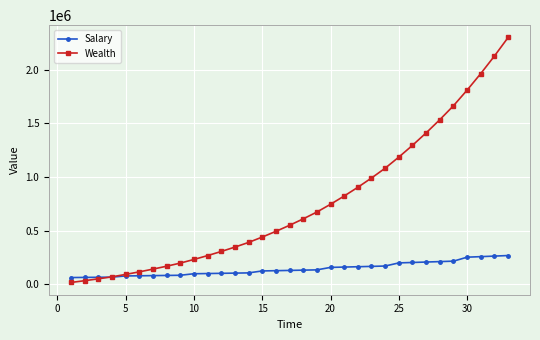

How many series are shown in this chart?

2